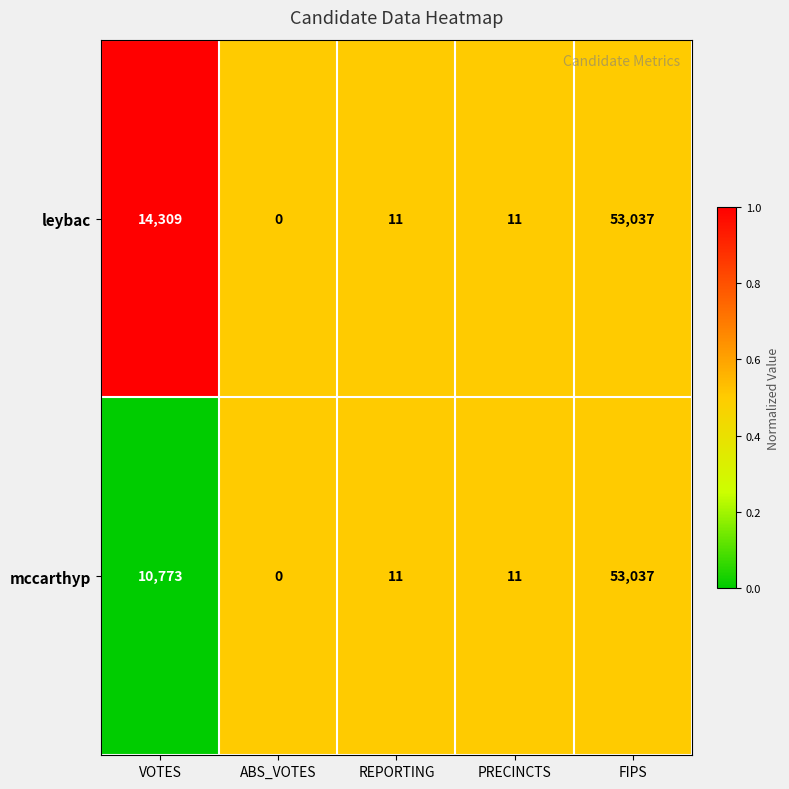

Where is leybac nearest to the value 26518?

VOTES